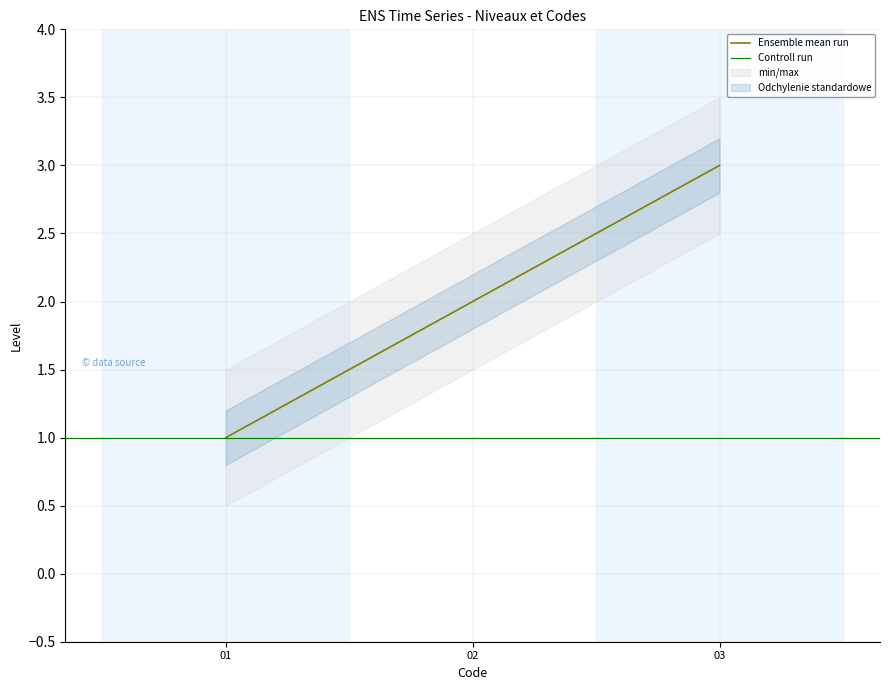

Is it true that the value at 1 is 1?

True